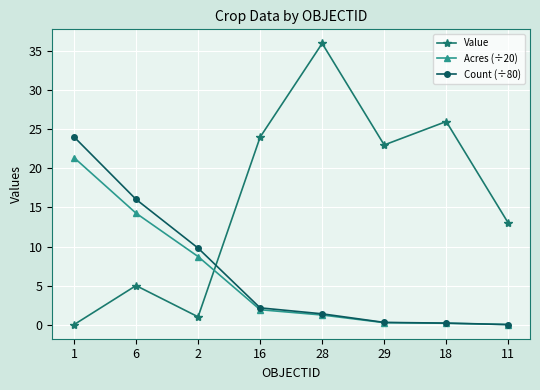

At 6, list the series in order from largest to smallest.

Count (÷80), Acres (÷20), Value